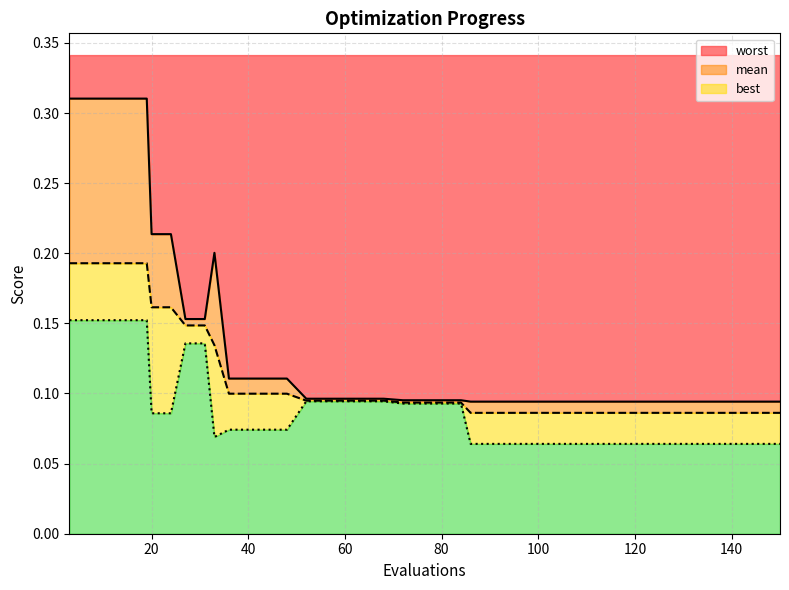

How many categories are shown in the chart?

40